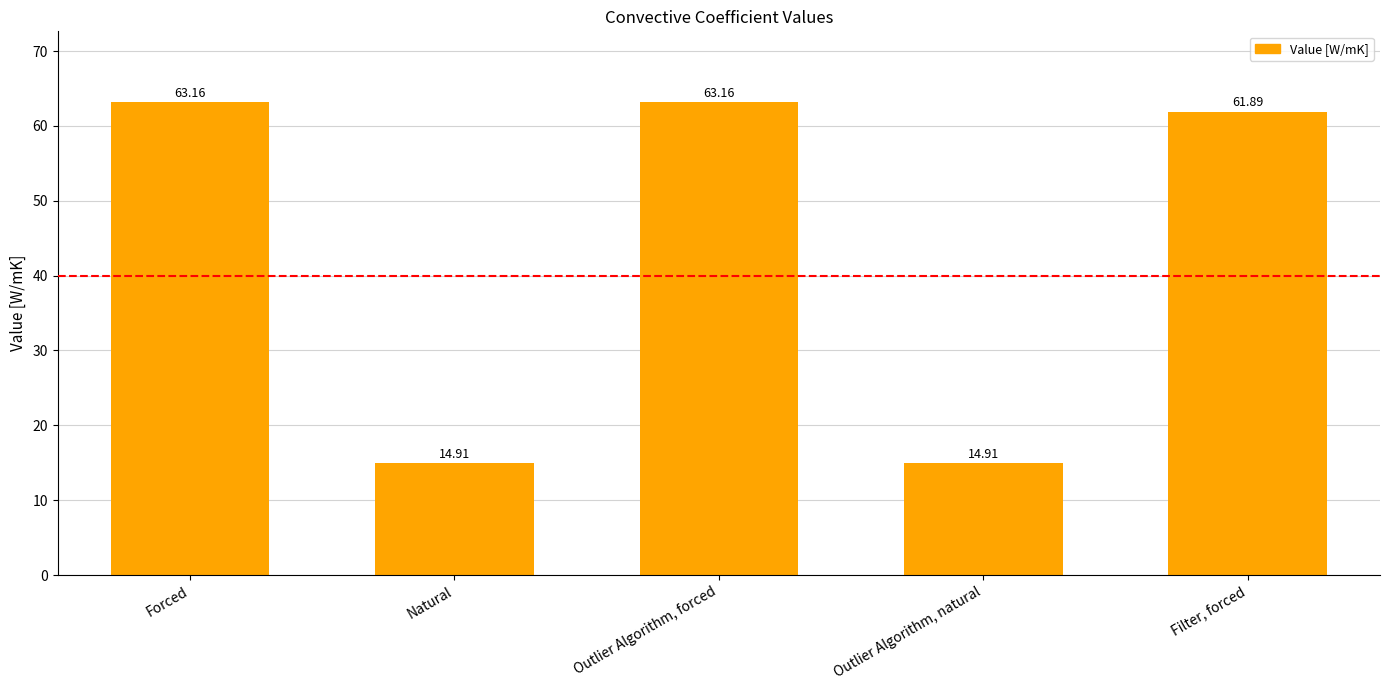

Where is the data nearest to the value 39?

Filter, forced